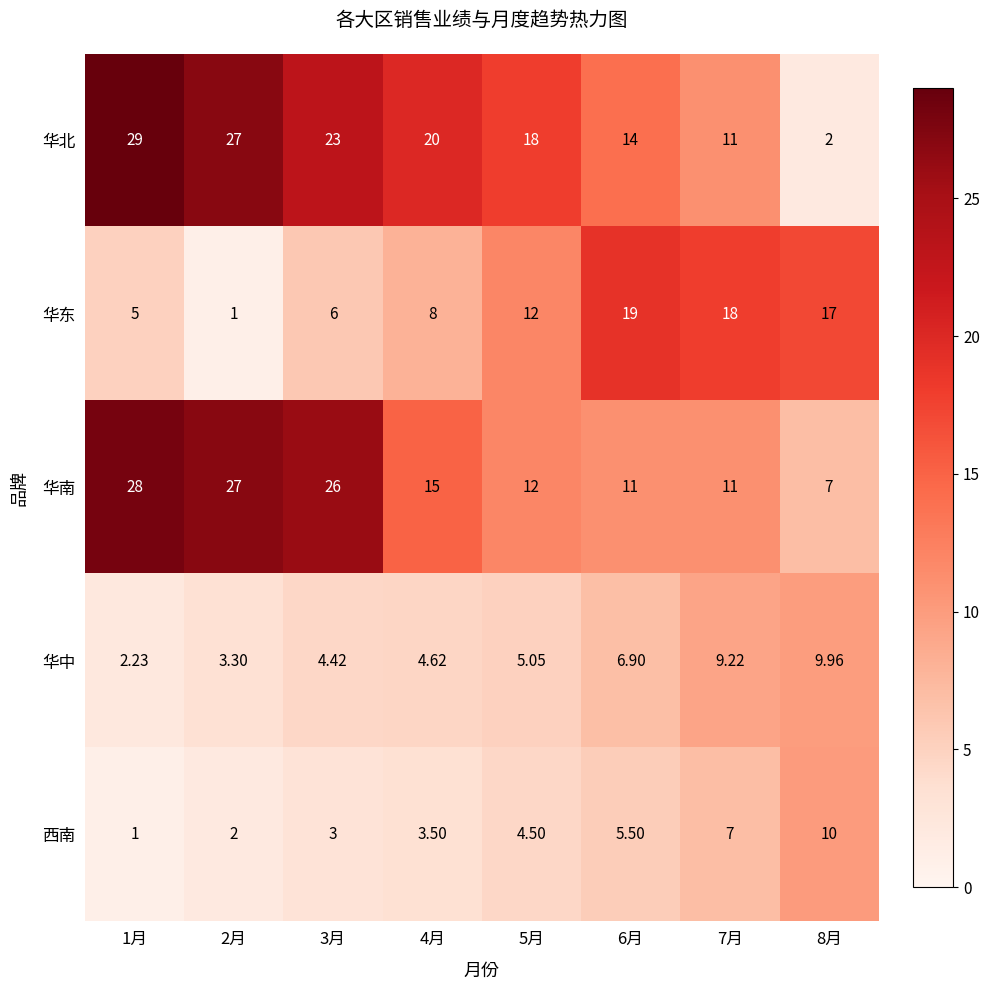

Rank the series by their maximum value, from highest to lowest.

华北, 华南, 华东, 西南, 华中